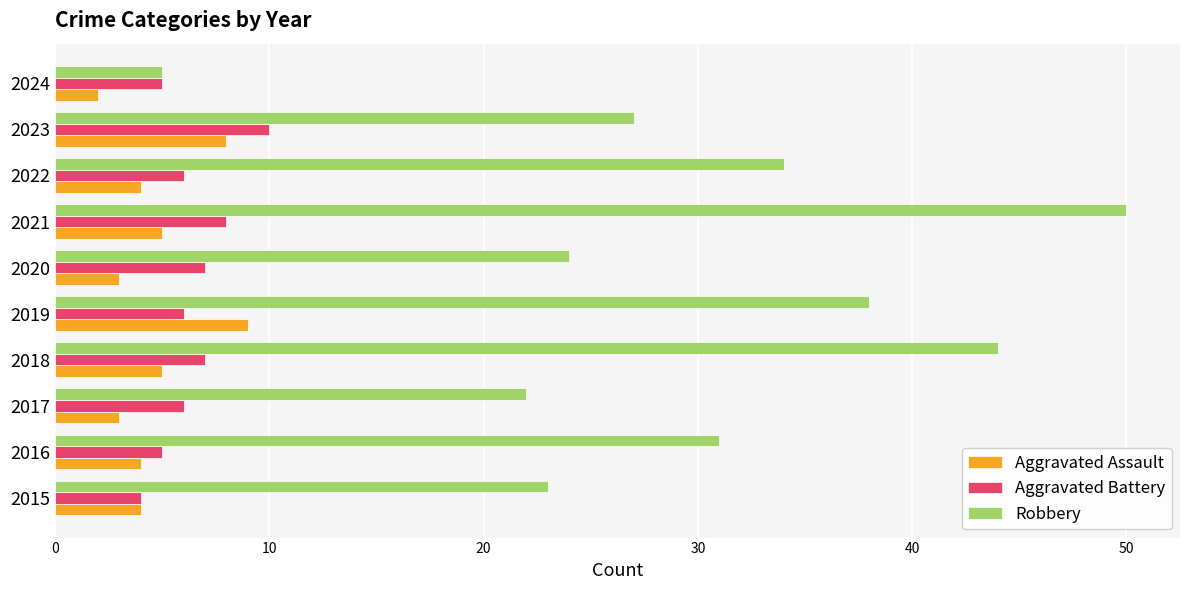

Which series has the largest range (max minus min)?

Robbery